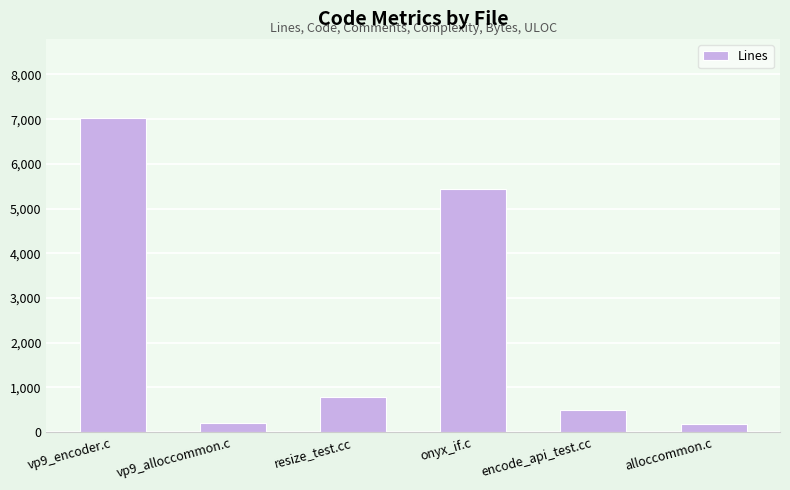

How many values are below 788?

3